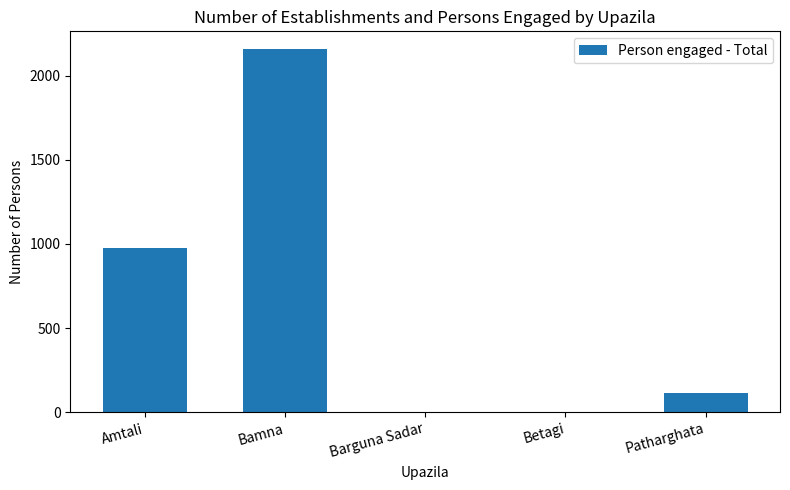

What is the change in value from Bamna to Betagi?

-2155